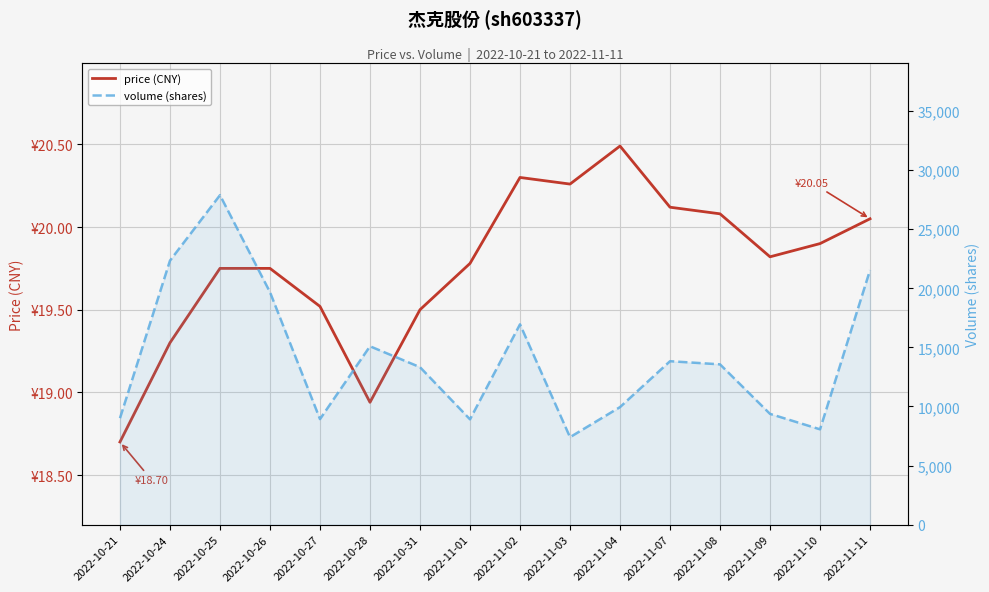

The price (CNY) series shows 9.9 at 2022-11-02. True or false?

False